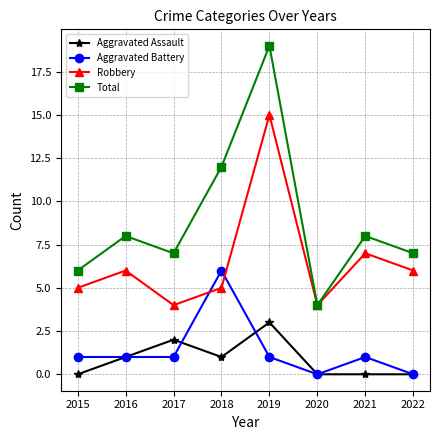

True or false: Aggravated Assault and Total cross at least once.

False